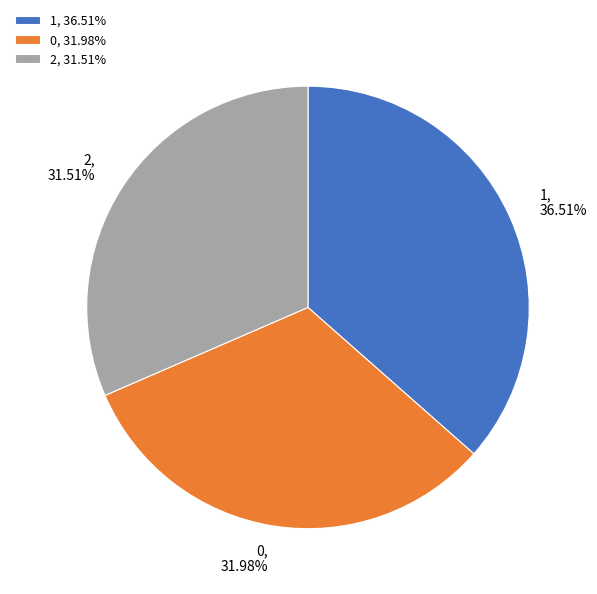

Does 0 account for over 50% of the chart?

No